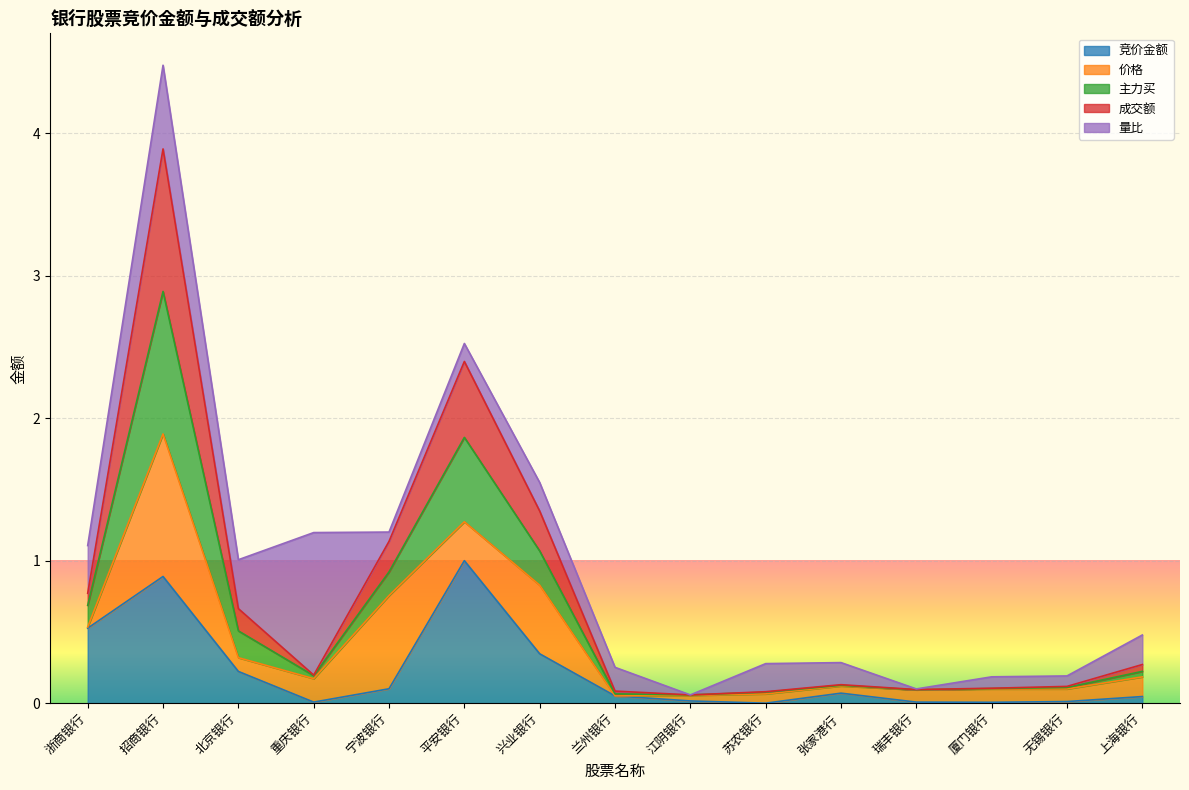

Which has a higher value, 厦门银行 or 瑞丰银行?

瑞丰银行